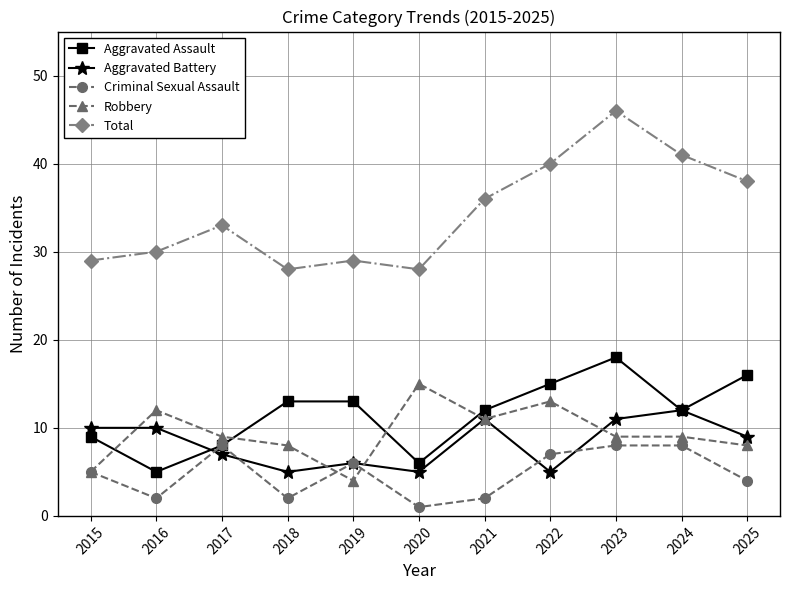

Which label corresponds to the largest value in the chart?

2023